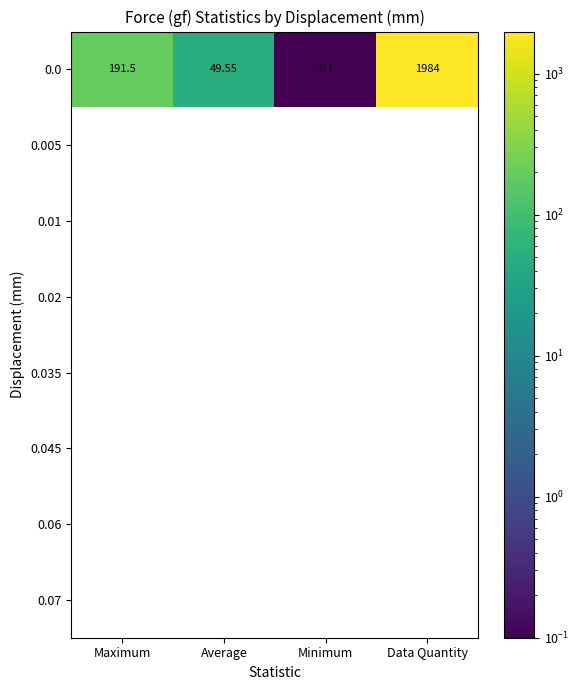

Which category has the highest value in the 0.0 series?

Data Quantity